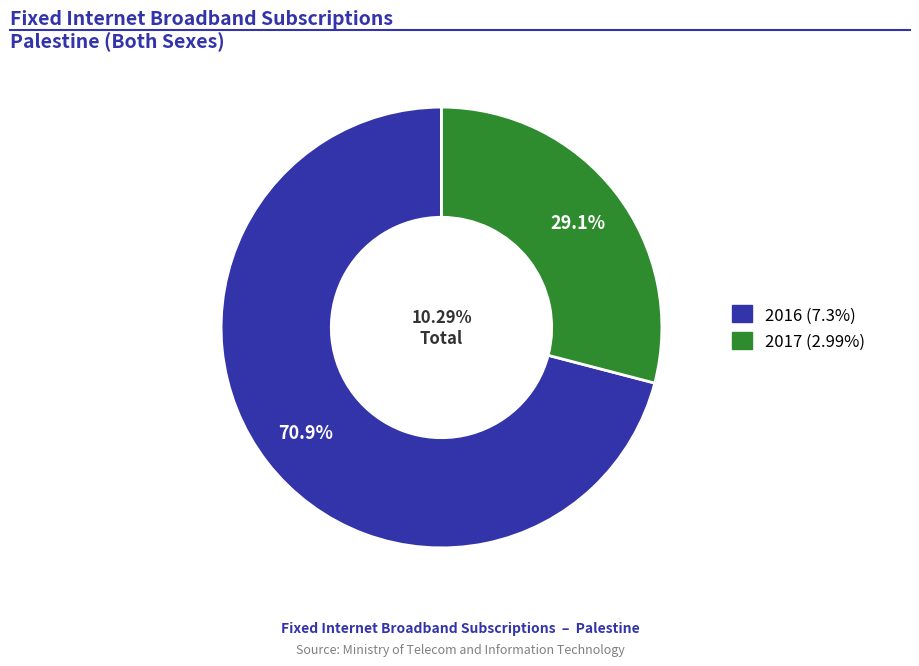

How many slices are in this pie chart?

2